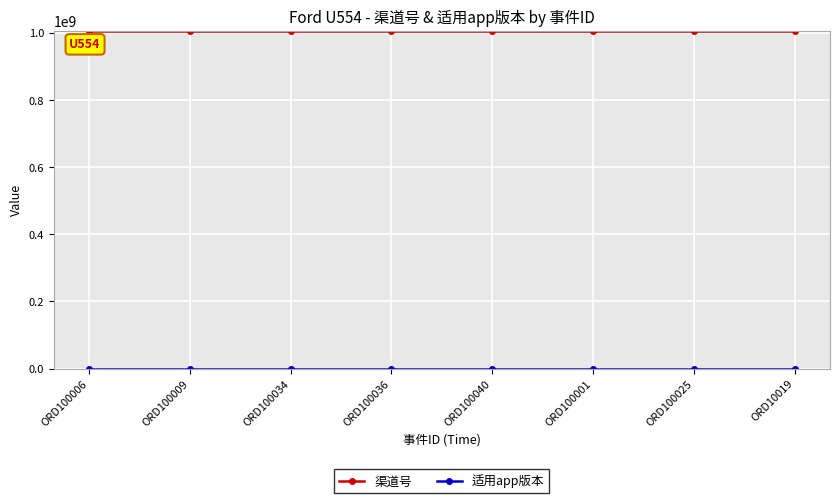

How many lines are shown in the chart?

2